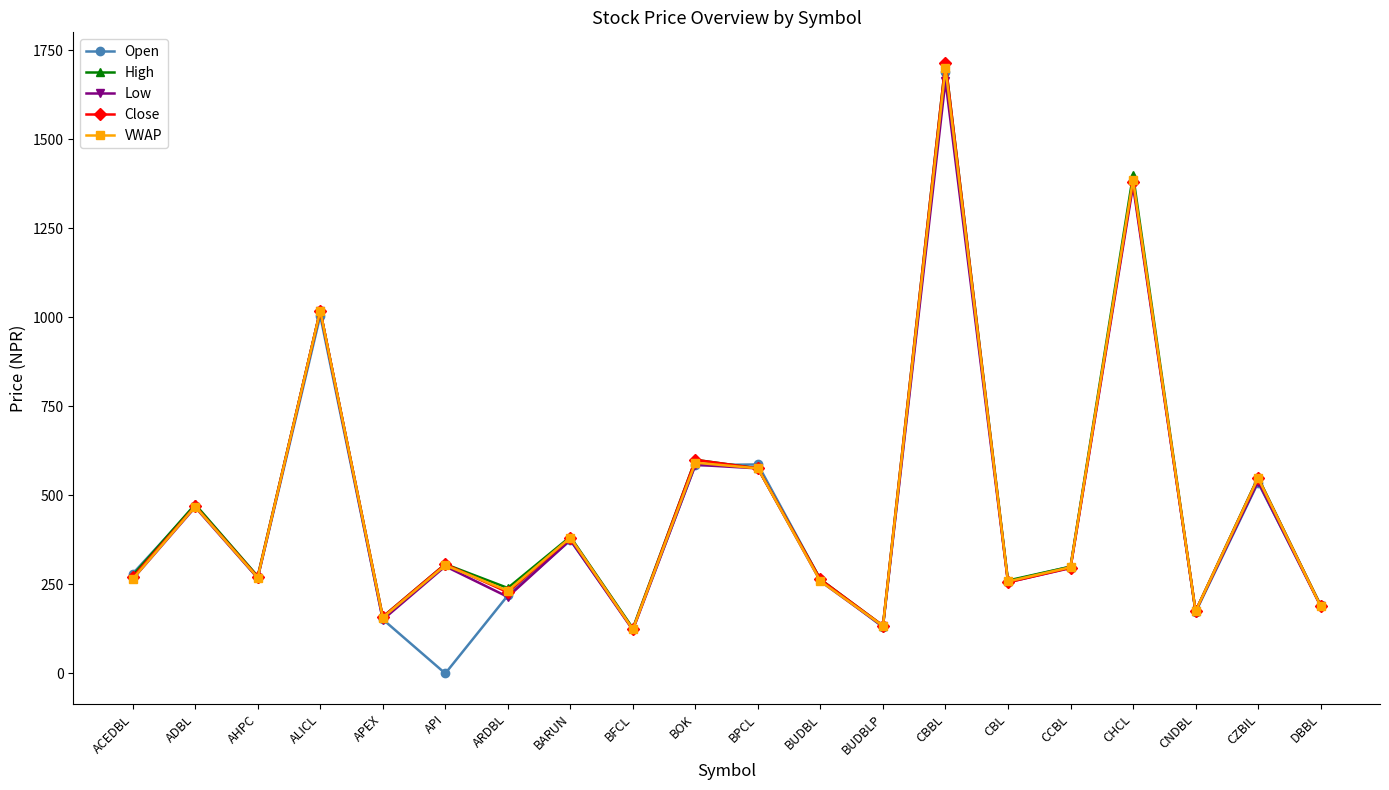

What is the value of the High point at the 11th from the left?

576.0